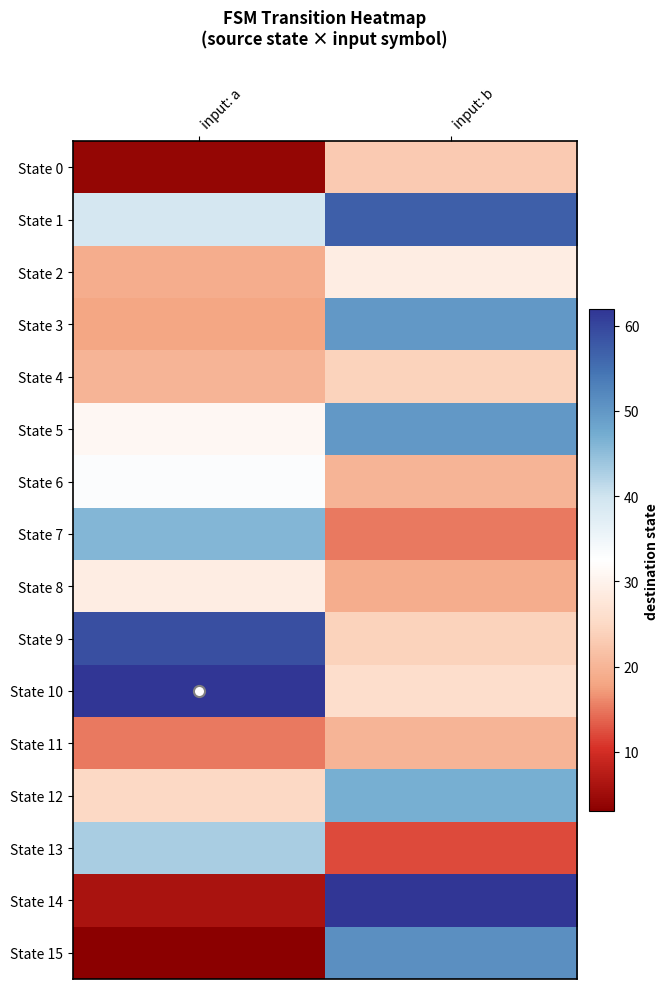

Reading left to right, transcribe all the data shown in this chart.

State 0: input: a=4	input: b=23
State 1: input: a=39	input: b=57
State 2: input: a=19	input: b=29
State 3: input: a=18	input: b=50
State 4: input: a=20	input: b=24
State 5: input: a=31	input: b=50
State 6: input: a=33	input: b=20
State 7: input: a=46	input: b=15
State 8: input: a=29	input: b=19
State 9: input: a=59	input: b=24
State 10: input: a=62	input: b=26
State 11: input: a=15	input: b=20
State 12: input: a=25	input: b=47
State 13: input: a=43	input: b=12
State 14: input: a=6	input: b=62
State 15: input: a=3	input: b=51